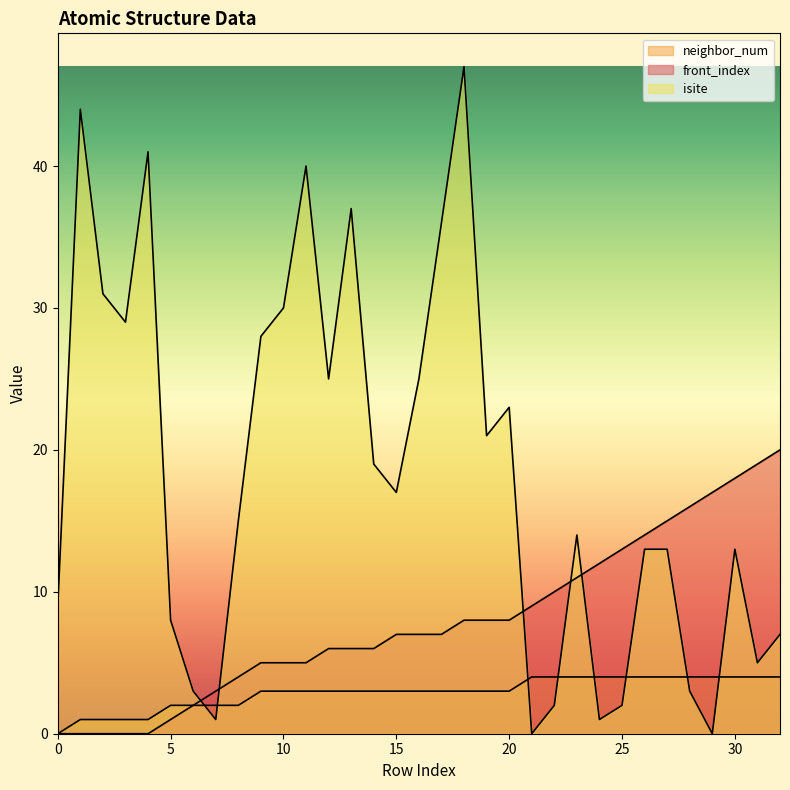

Rank the series by their average value, from highest to lowest.

isite, front_index, neighbor_num